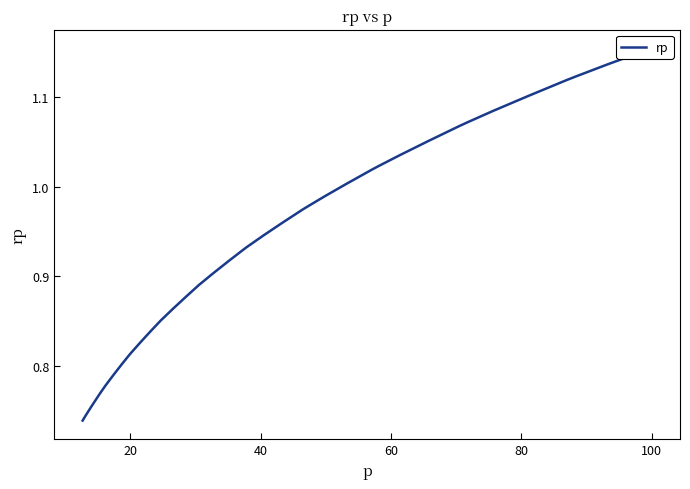

What is the maximum value shown in the chart?

1.2